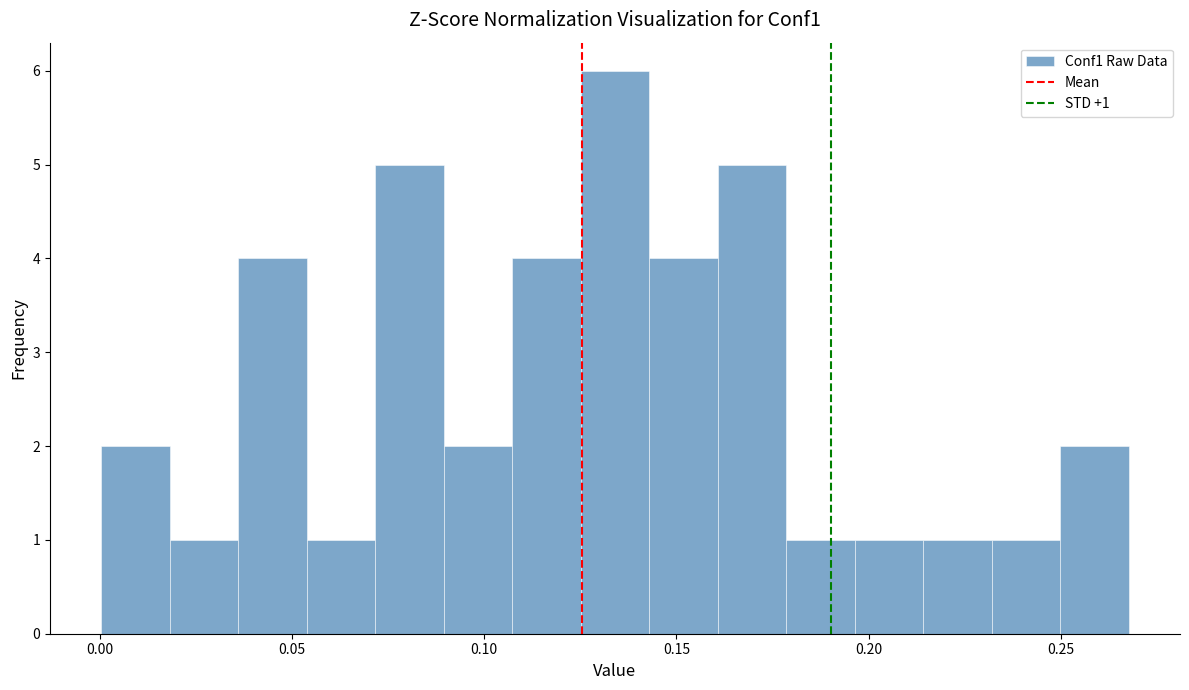

Read against the x-axis, roughly where is the centre of the tallest bar?

0.135